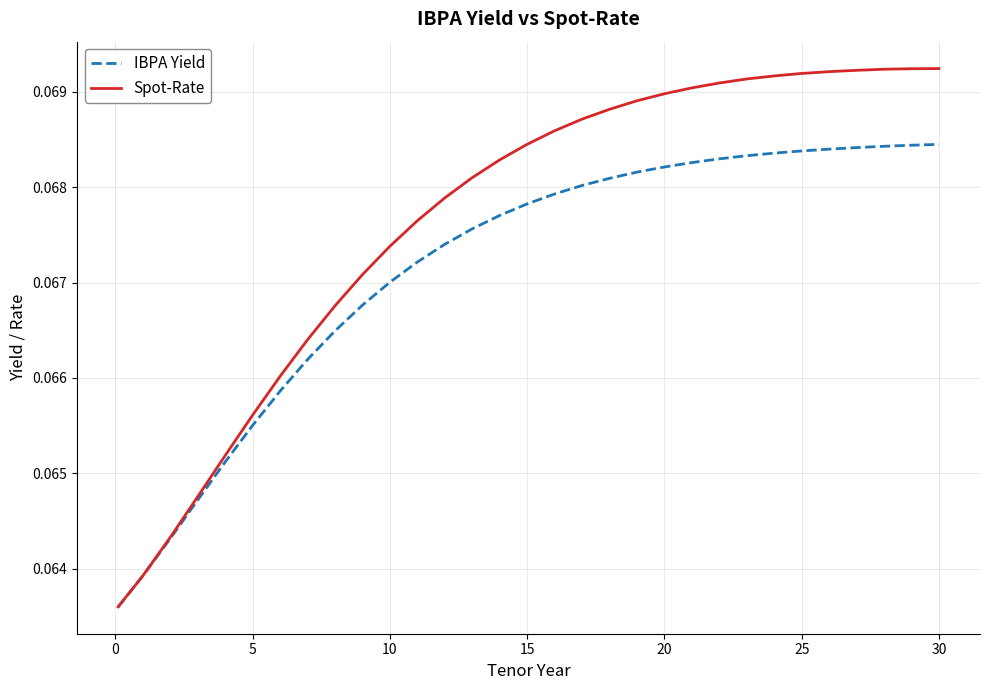

List the series in order of their peak value, highest first.

Spot-Rate, IBPA Yield